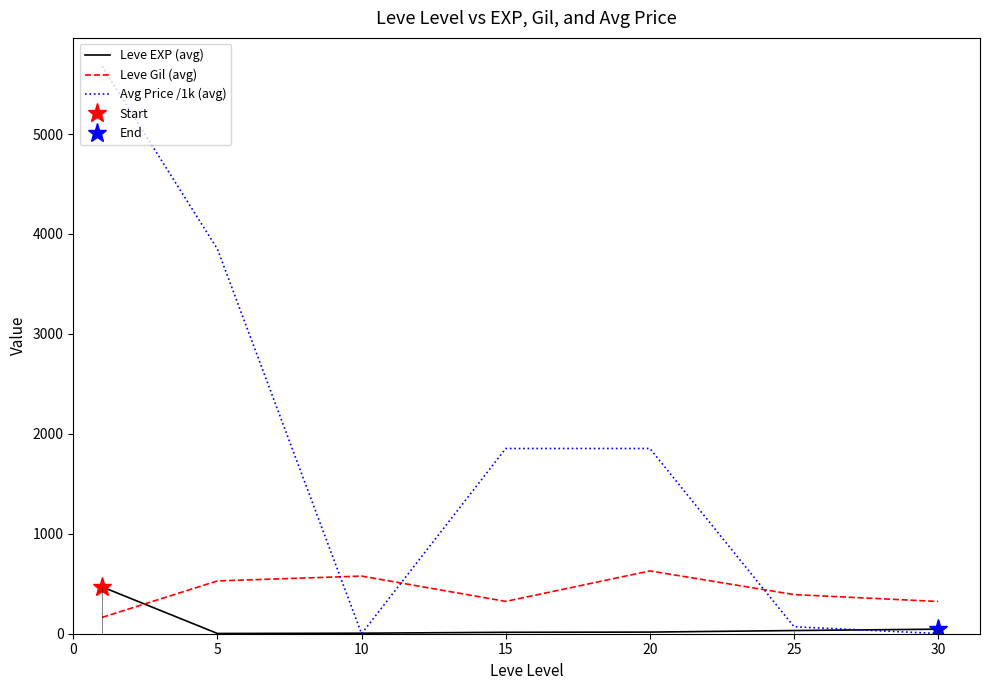

Which series changed the most between 10 and 15?

Avg Price /1k (avg)